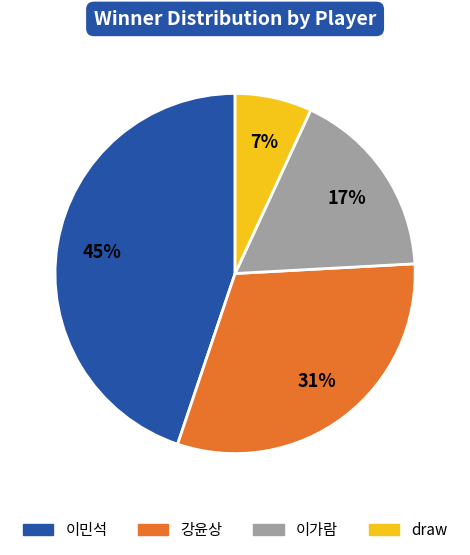

How many segments does this pie chart have?

4